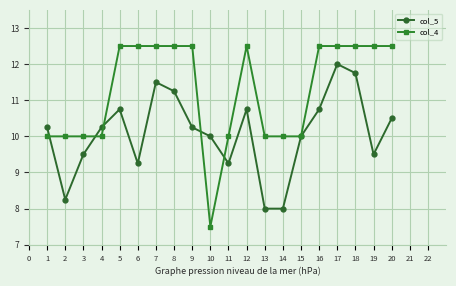

Which series has the widest spread of values?

col_4